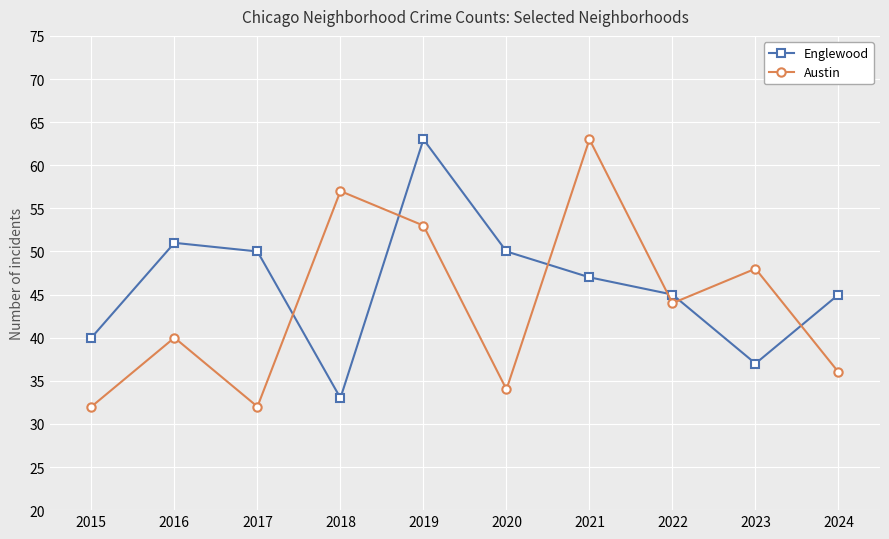

Does the chart display data point markers on the line(s)?

Yes